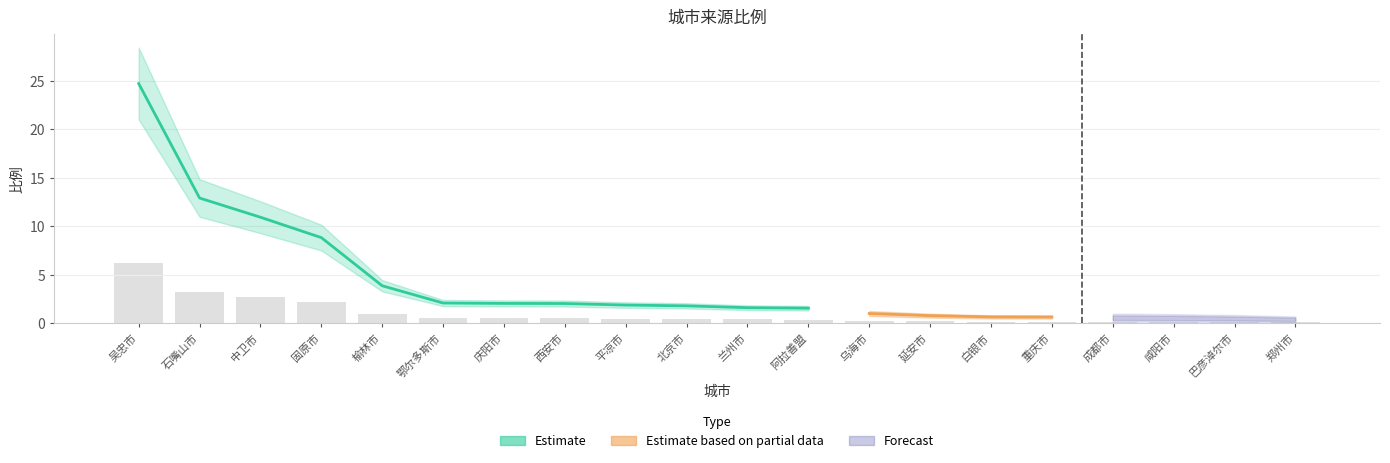

What is the label of the 16th bar from the left?

重庆市